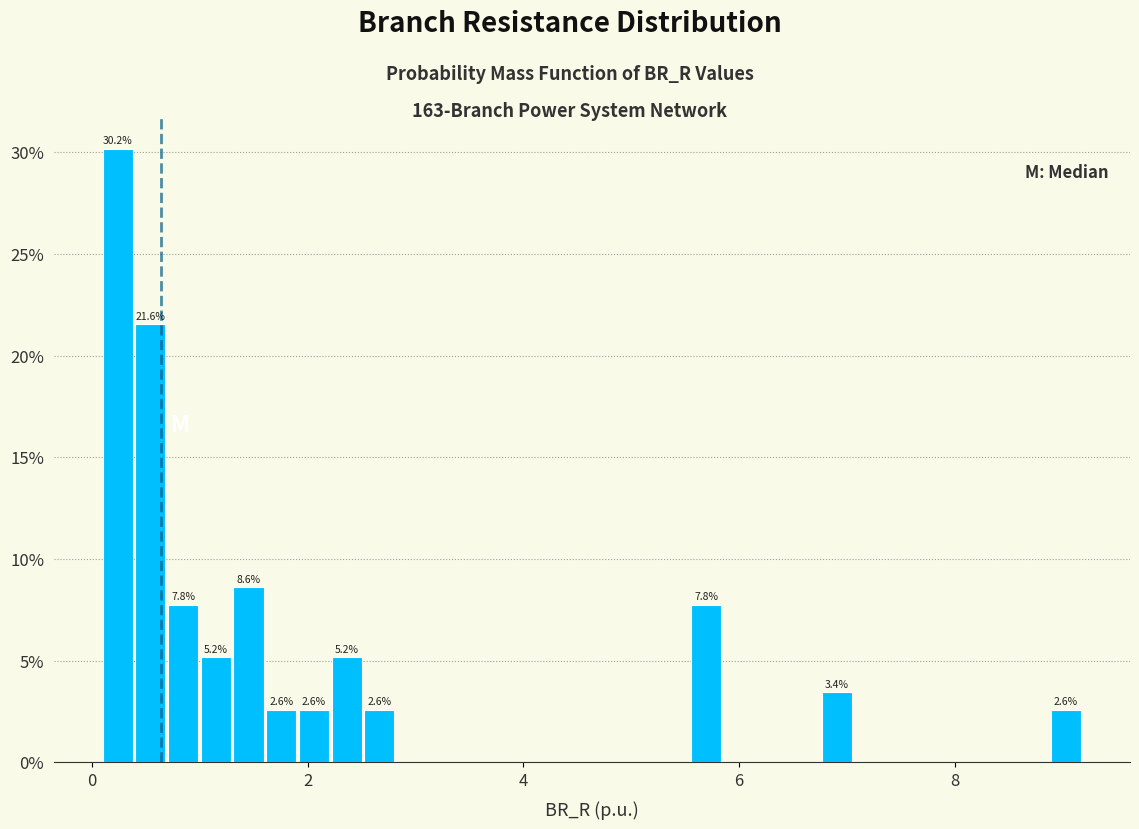

Read against the x-axis, roughly where is the centre of the tallest bar?

0.2